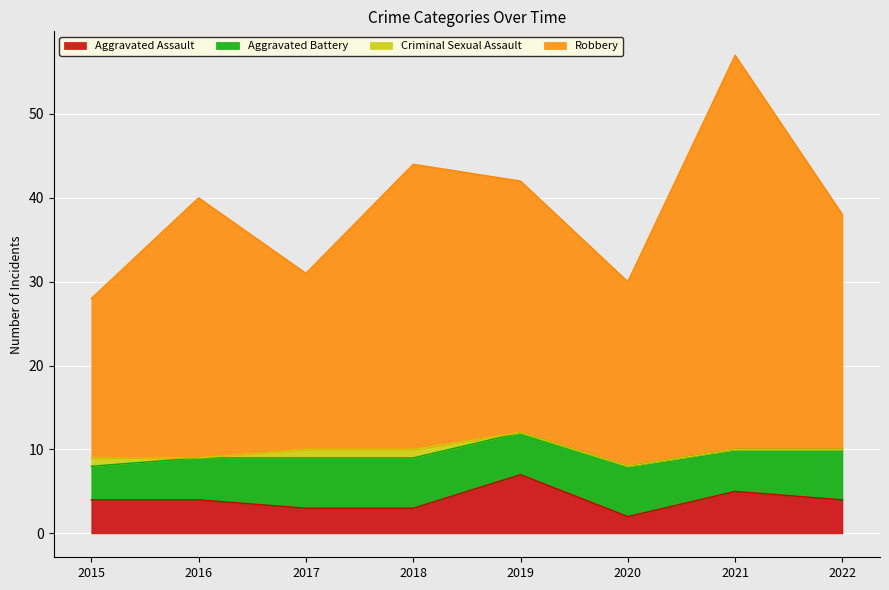

What are all the series names shown in the legend?

Aggravated Assault, Aggravated Battery, Criminal Sexual Assault, Robbery